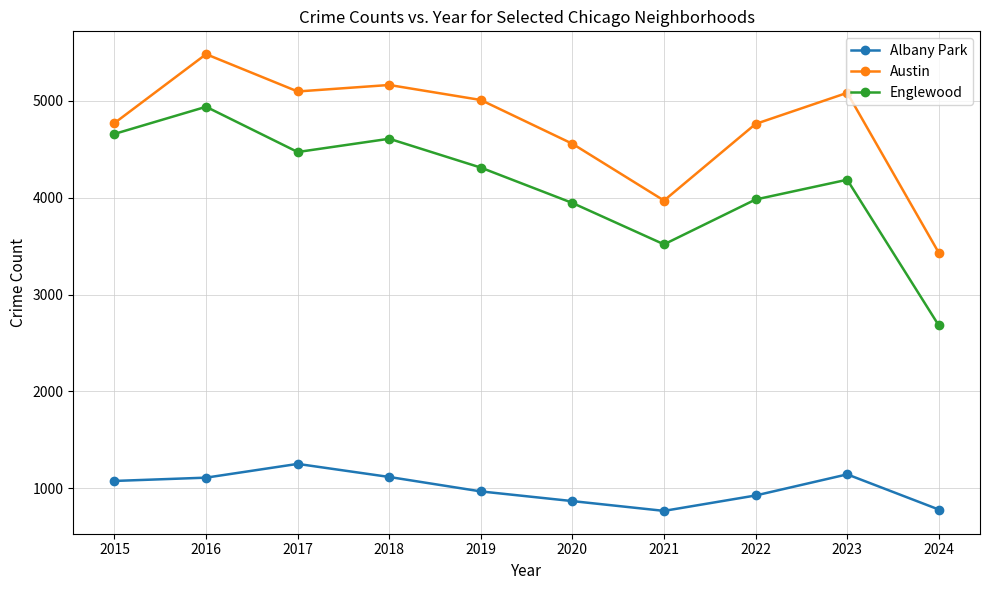

What is the total value across all series at 2023?

10411